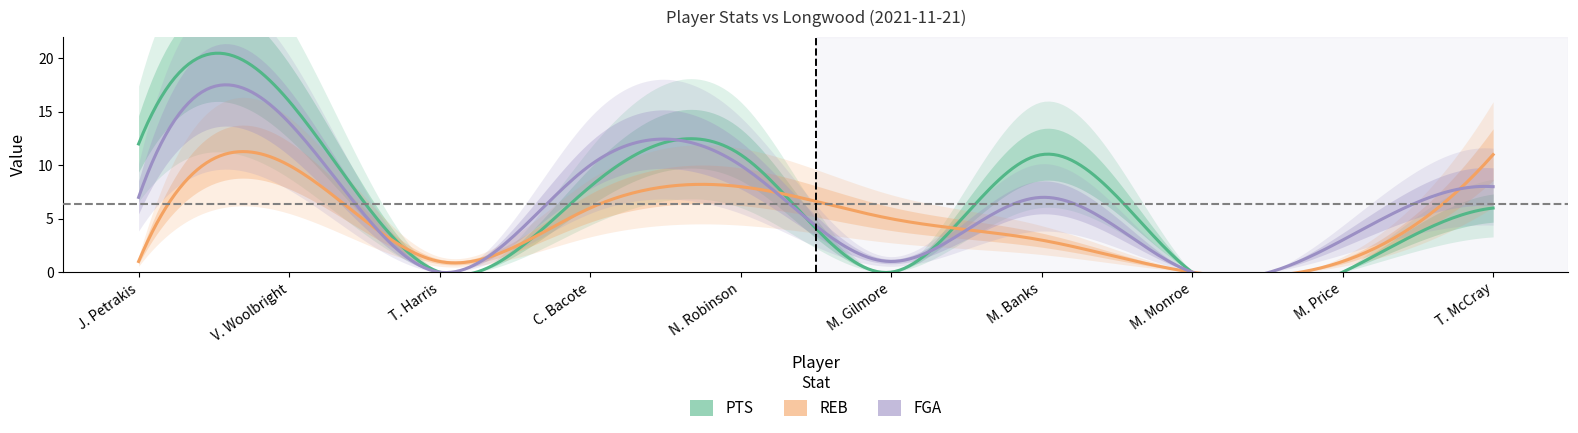

What is the difference between the PTS values at 9 and 6?

5